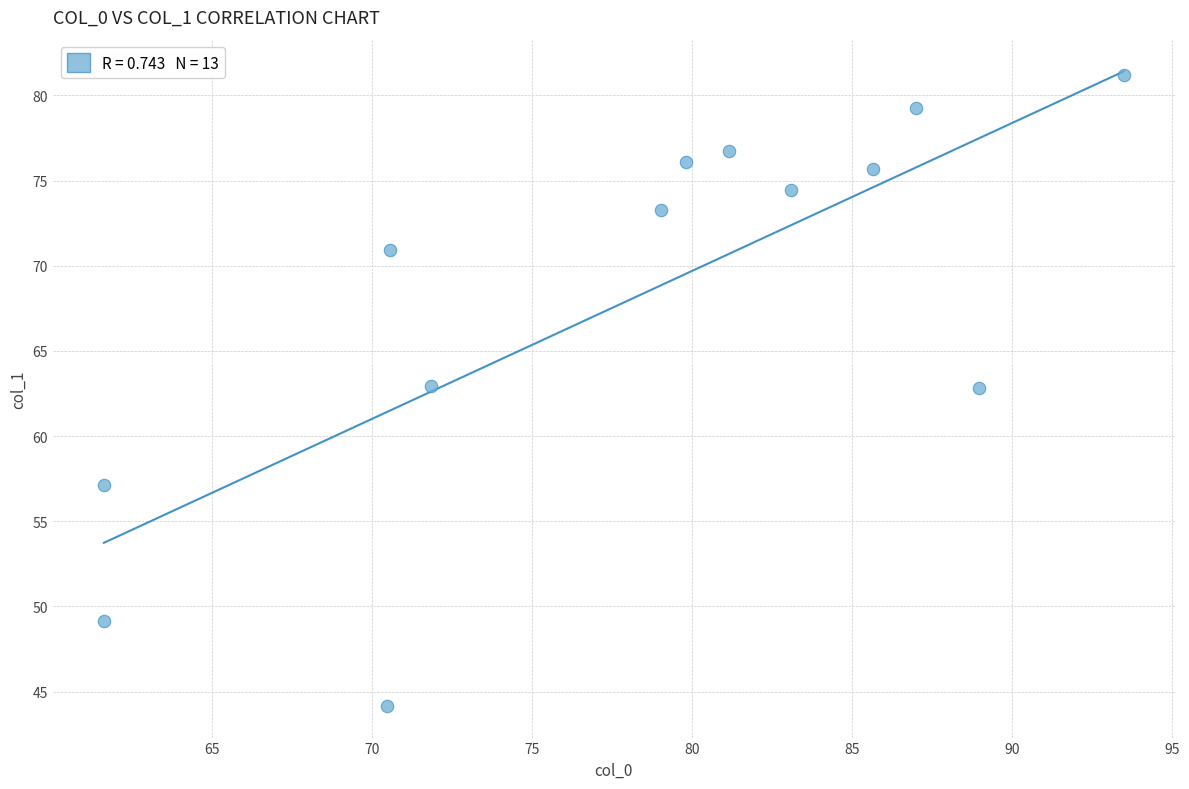

What is the range of X values (max minus min)?

31.9